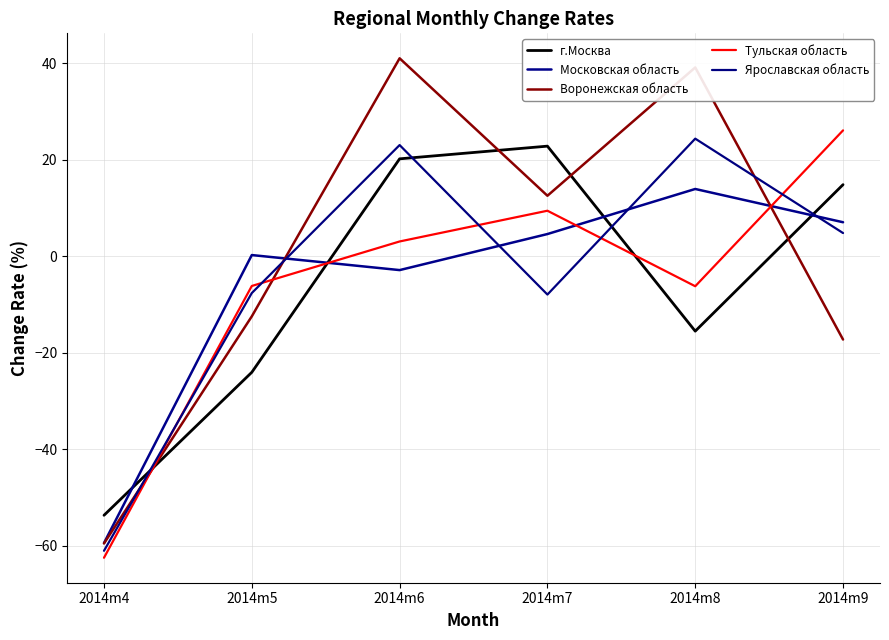

Reading left to right, transcribe all the data shown in this chart.

г.Москва: -53.7	-24.1	20.2	22.8	-15.6	14.8
Московская область: -59.5	0.2	-2.9	4.6	13.9	7.0
Воронежская область: -59.6	-12.5	41.0	12.5	39.1	-17.3
Тульская область: -62.5	-6.2	3.0	9.4	-6.2	26.1
Ярославская область: -61.1	-7.7	23.0	-8.0	24.3	4.8